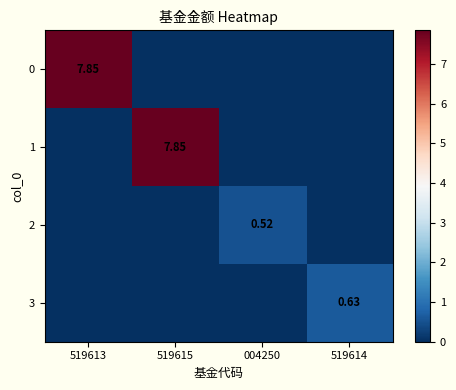

The 2 series shows 0.3 at 519614. True or false?

False